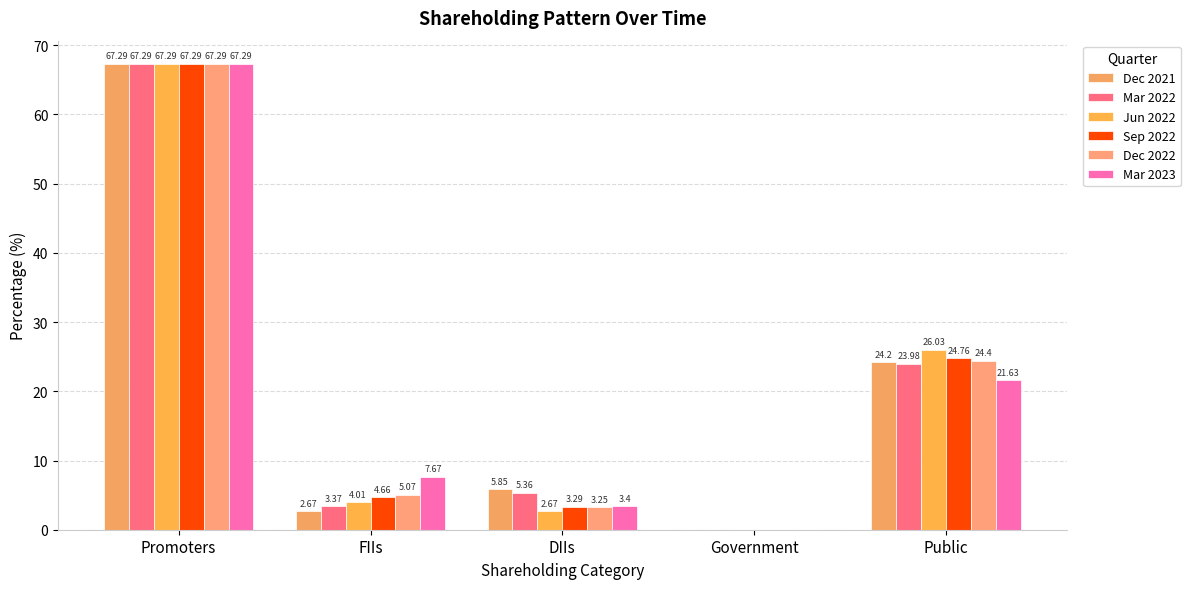

Are the bars grouped side by side (vs. stacked)?

Yes